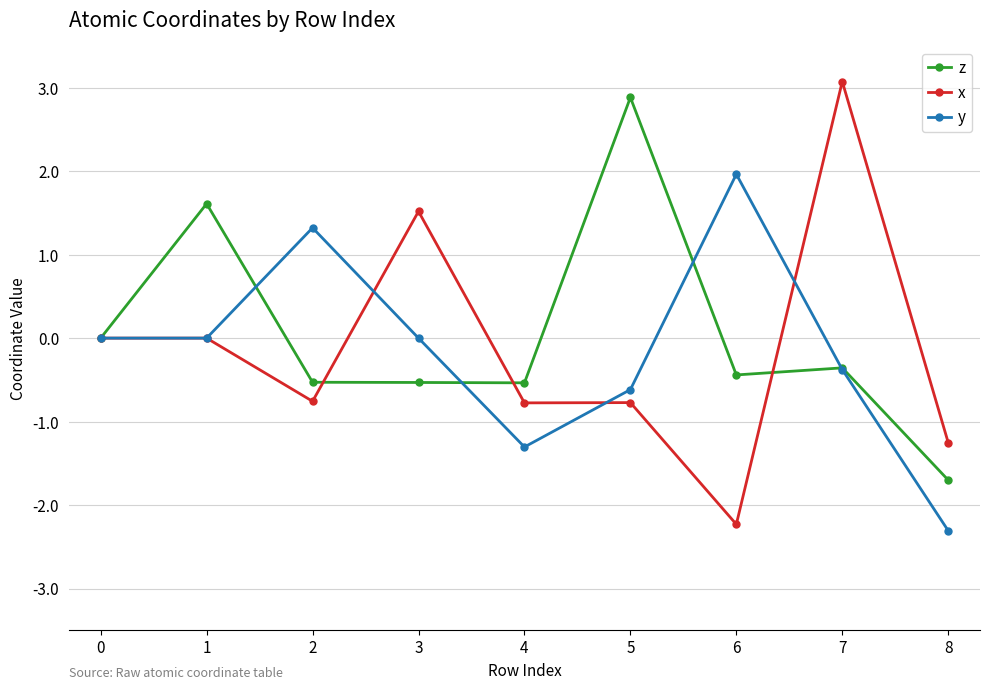

What value does the z series have at 1?

1.6